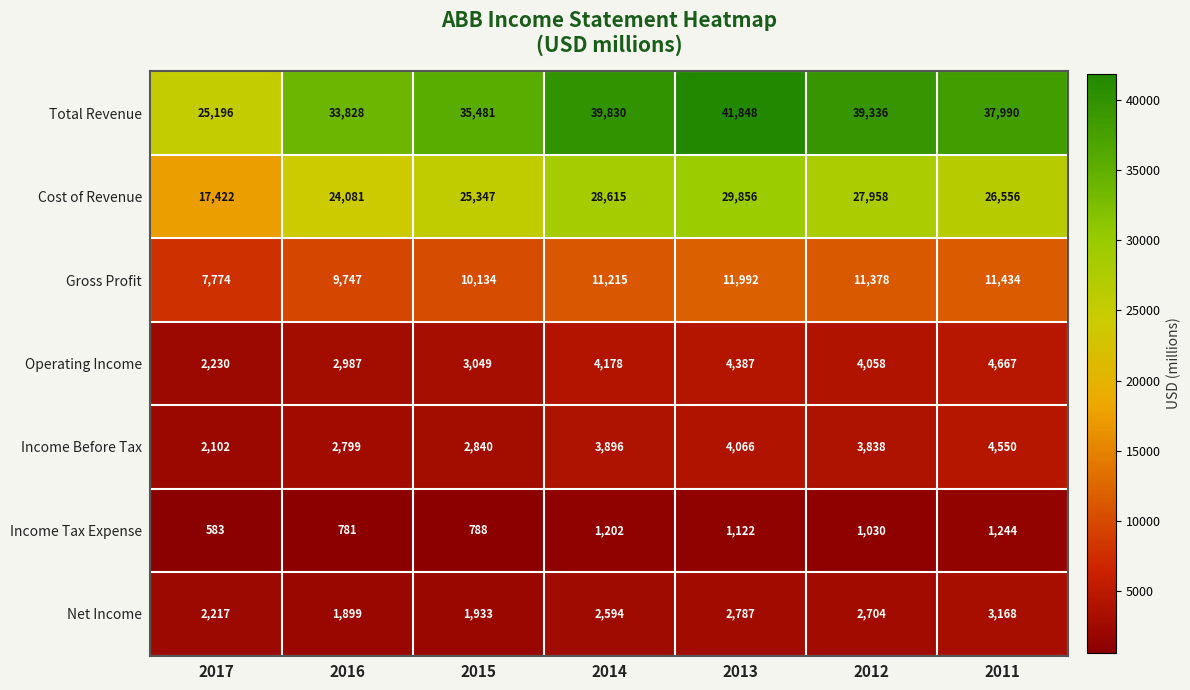

What is the average value of the Cost of Revenue series?

25691